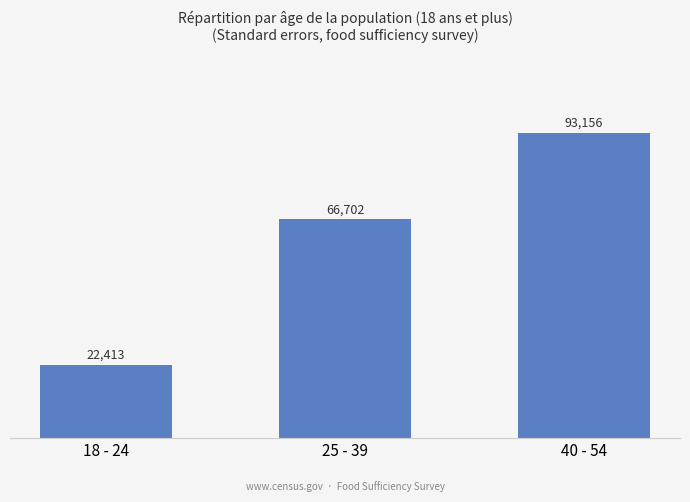

What is the sum of the values at 25 - 39 and 40 - 54?

159857.6